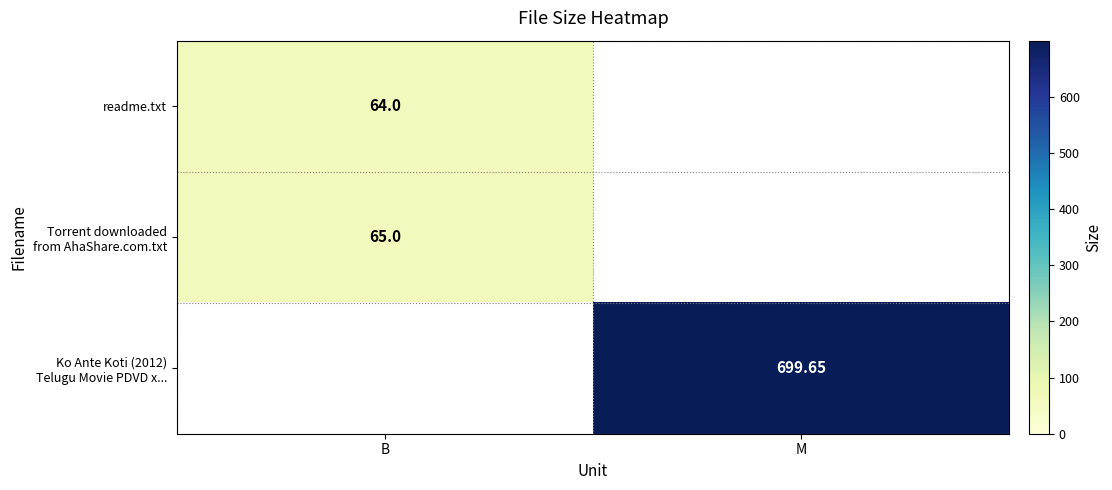

How many categories are shown in the chart?

2